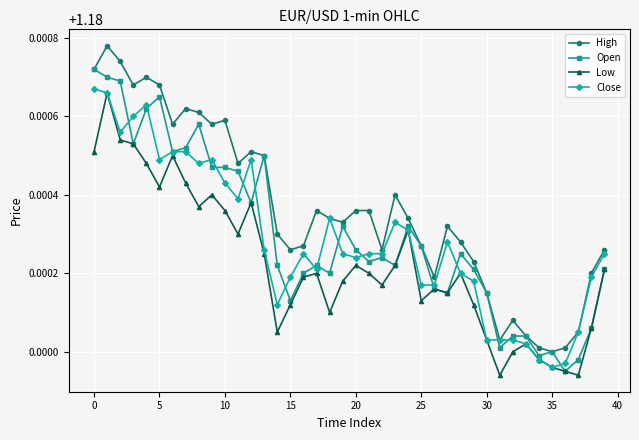

At how many categories does at least one series exceed 1?

40